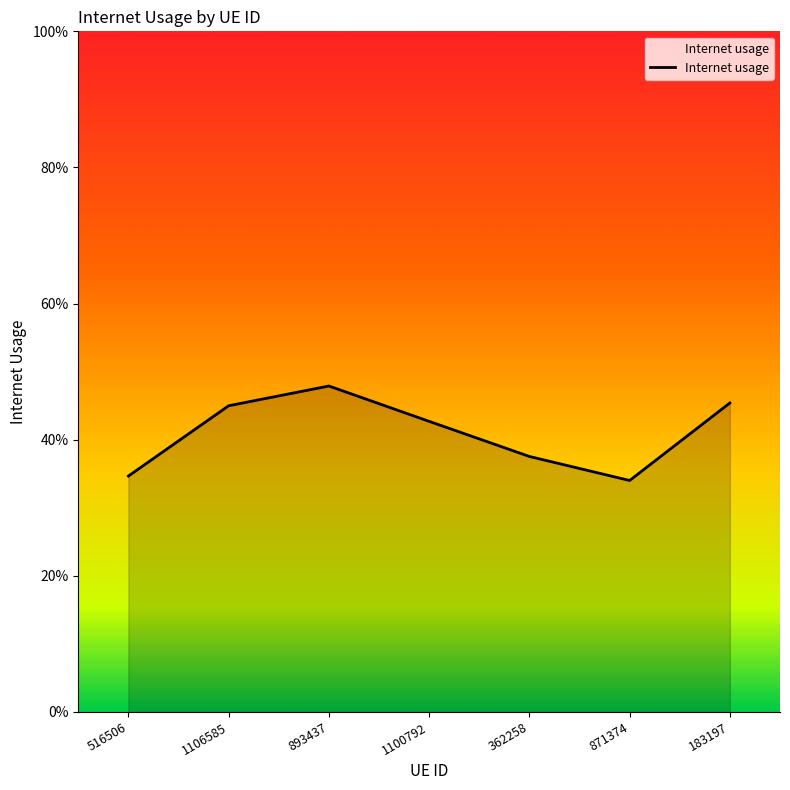

Rank the categories by value from lowest to highest.

871374, 516506, 362258, 1100792, 1106585, 183197, 893437